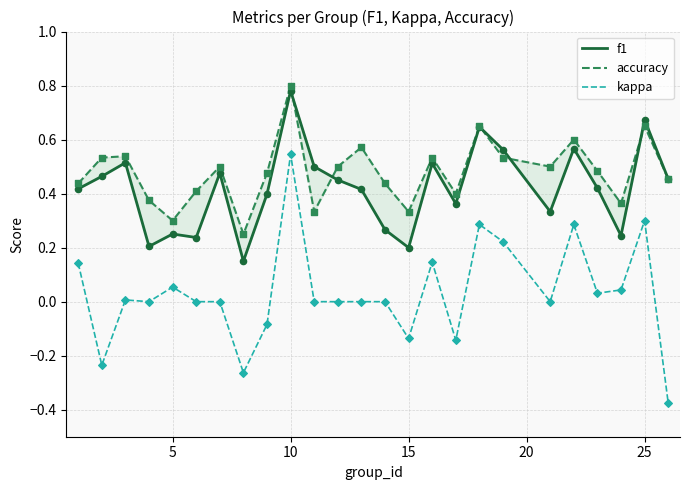

At how many categories does at least one series exceed 0?

25